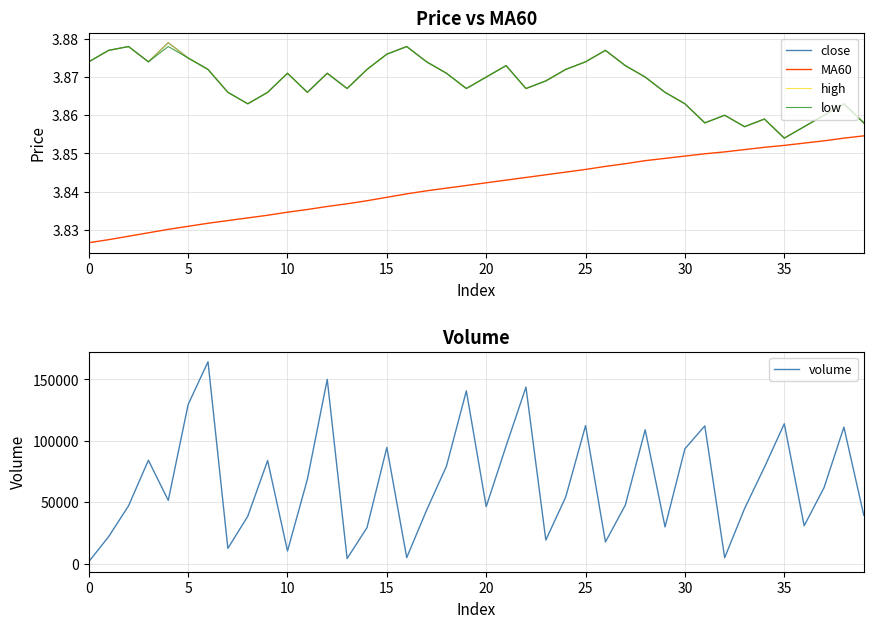

Between 24 and 36, which is larger?

24